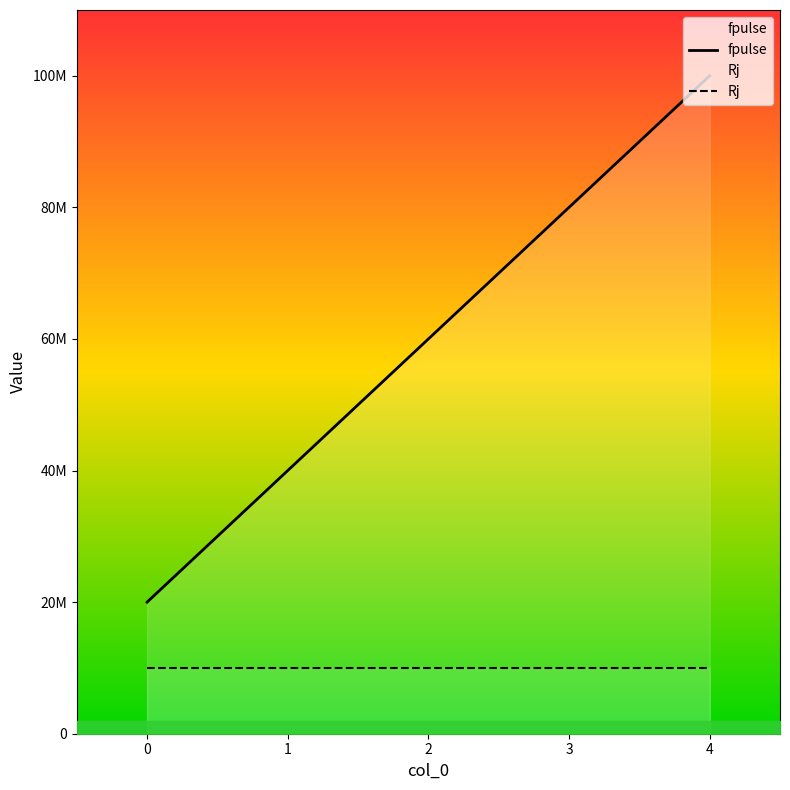

The Rj series shows 10000000 at 1. True or false?

True